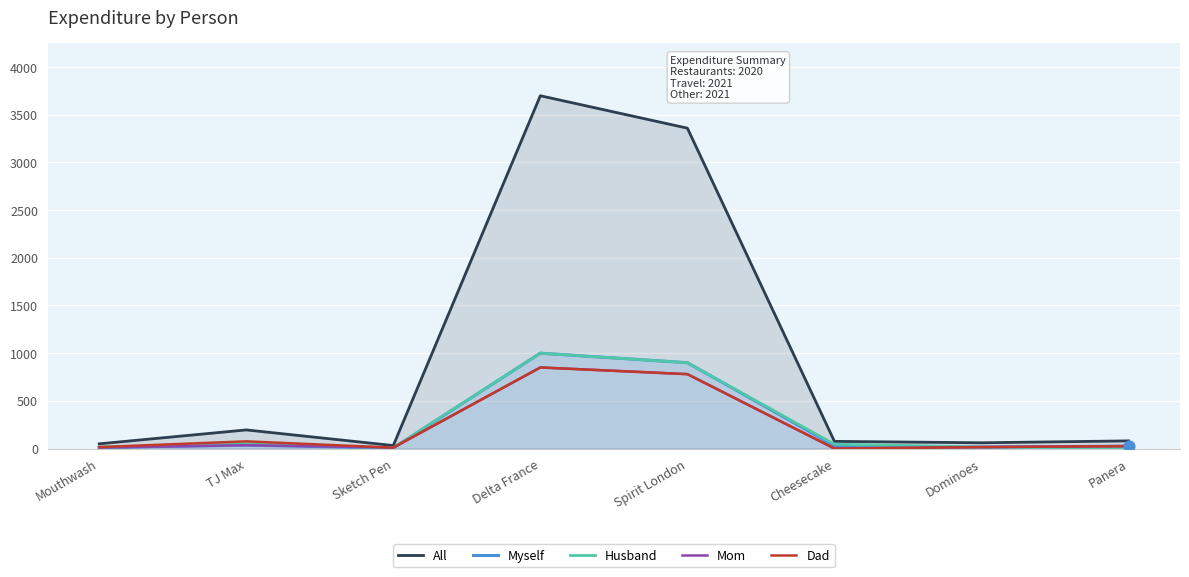

At how many categories does at least one series exceed 2989?

2